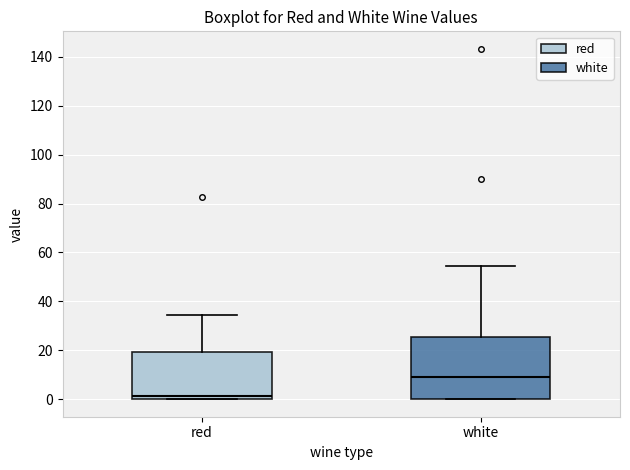

Reading left to right, read every box against the y-axis: the position of its median line, the range the box covers, and the ends of its whiskers. The values are not printed on the chart, so give them approximately, as read against the axis.

red: median 2, box 0 to 20, whiskers 0 to 34
white: median 10, box 0 to 26, whiskers 0 to 54